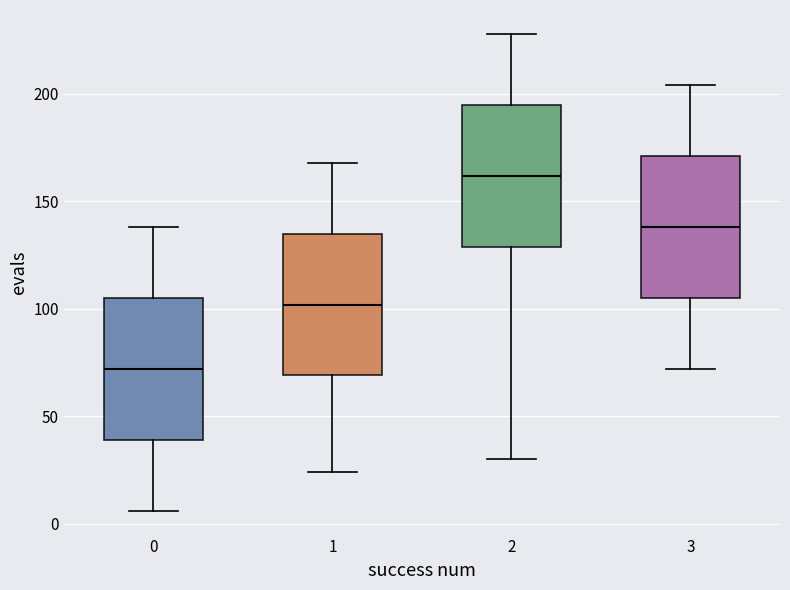

Where does the upper whisker of the box at x = 3 end on the y-axis? The values are not printed on the chart, so give them approximately, as read against the axis.

205